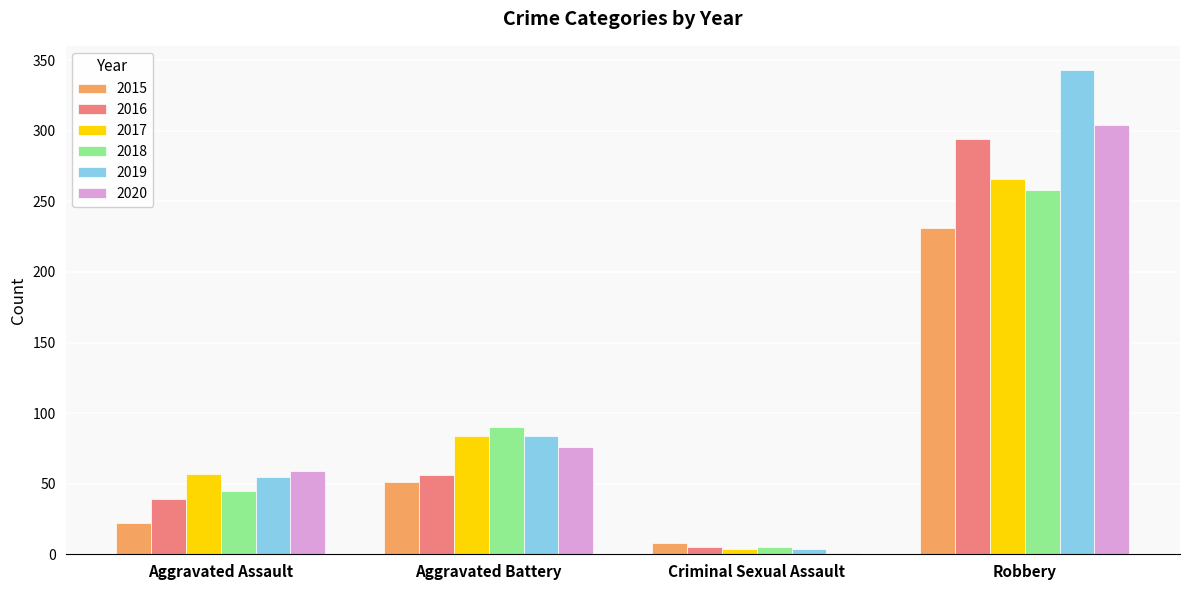

The 2019 series shows 75 at Aggravated Assault. True or false?

False